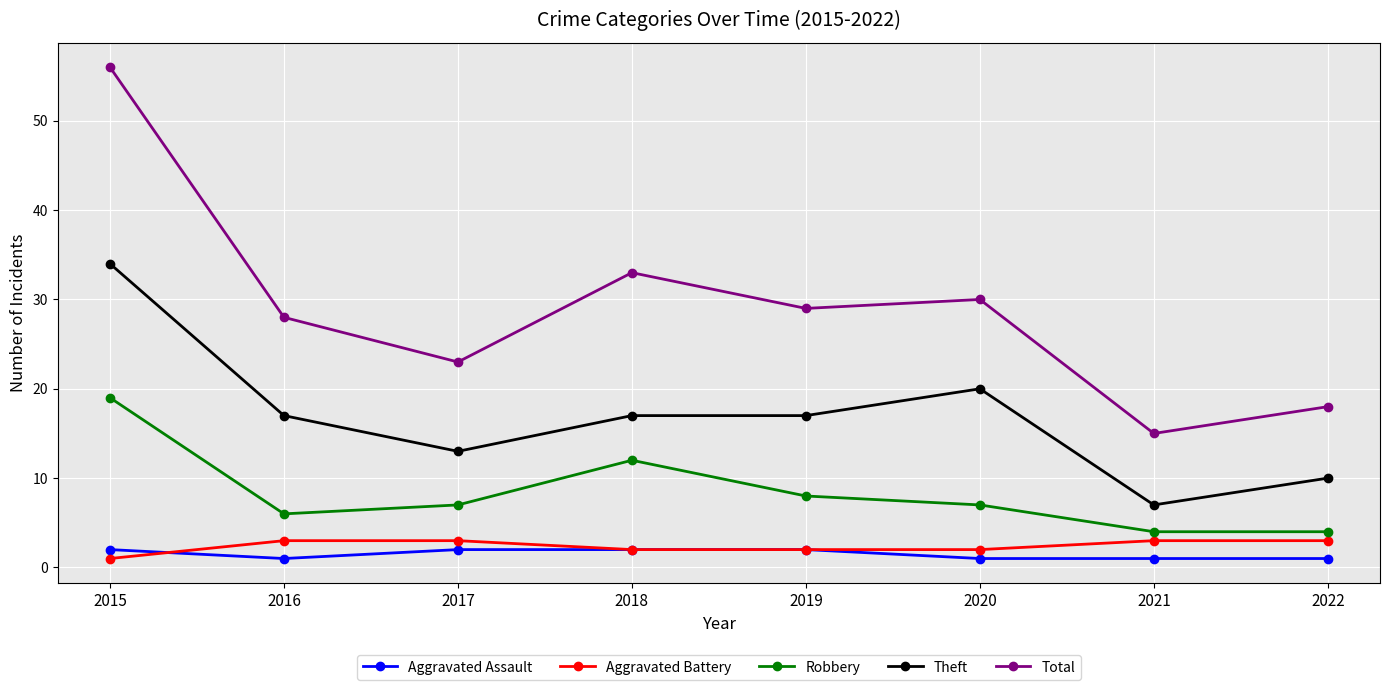

Reading left to right, list all the values displayed in this chart.

Aggravated Assault: 2	1	2	2	2	1	1	1
Aggravated Battery: 1	3	3	2	2	2	3	3
Robbery: 19	6	7	12	8	7	4	4
Theft: 34	17	13	17	17	20	7	10
Total: 56	28	23	33	29	30	15	18